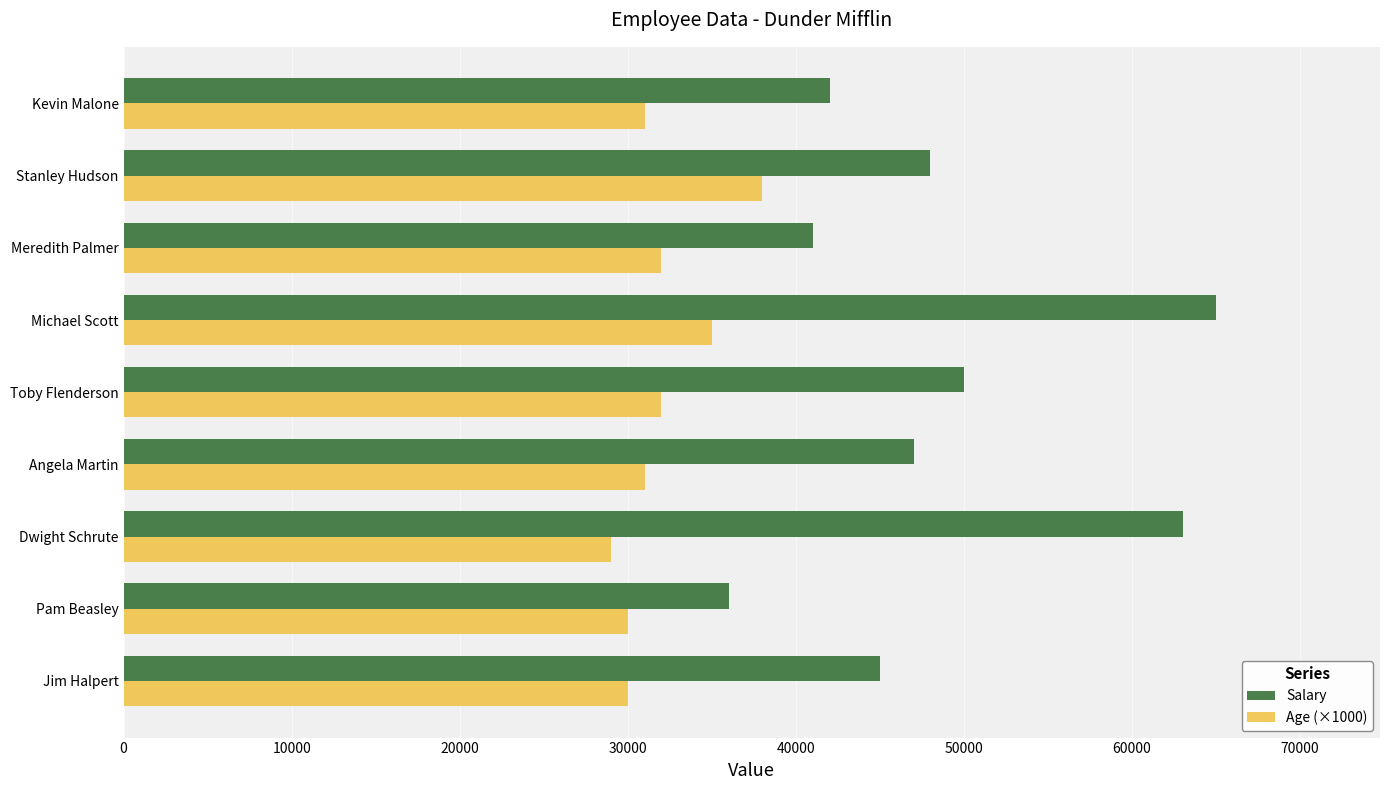

What is the average value of the Salary series?

48556